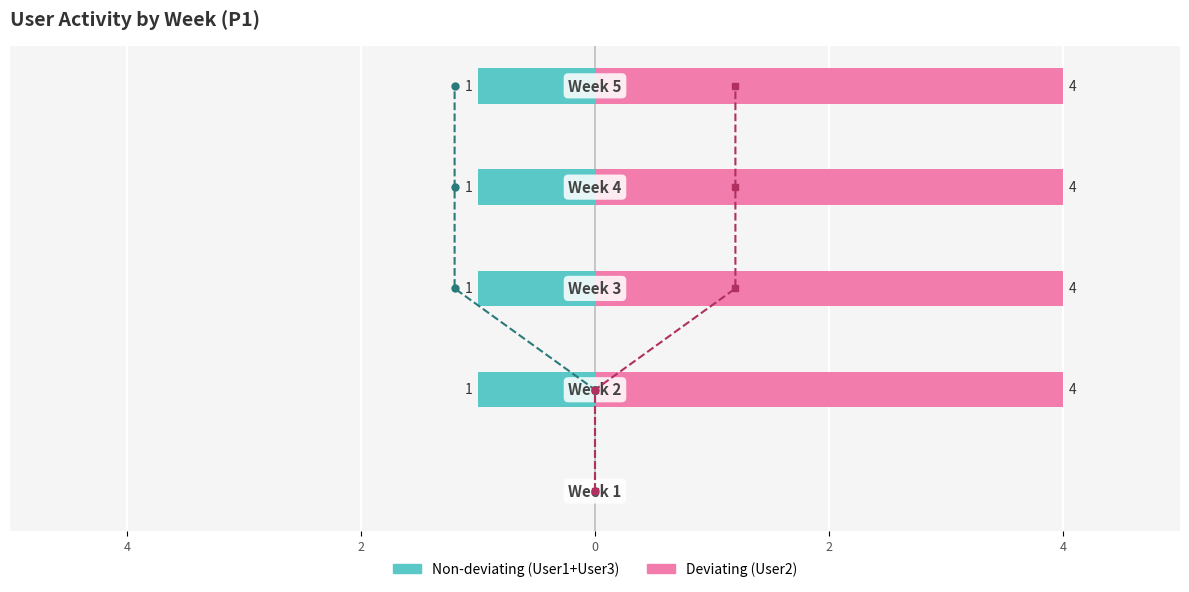

What is the value of the Non-deviating (User1+User3) bar at the 2nd from the left?

-1